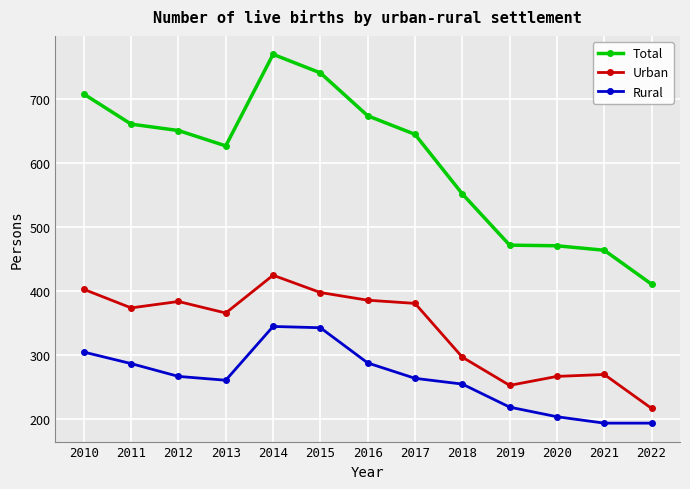

Which series has the largest range (max minus min)?

Total